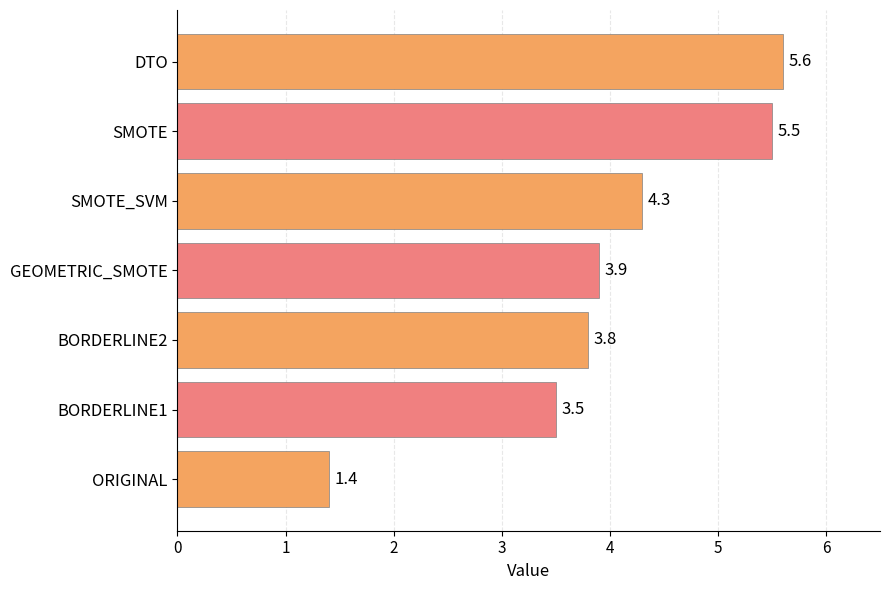

Reading bottom to top, transcribe all the data shown in this chart.

ORIGINAL=1.4	BORDERLINE1=3.5	BORDERLINE2=3.8	GEOMETRIC_SMOTE=3.9	SMOTE_SVM=4.3	SMOTE=5.5	DTO=5.6